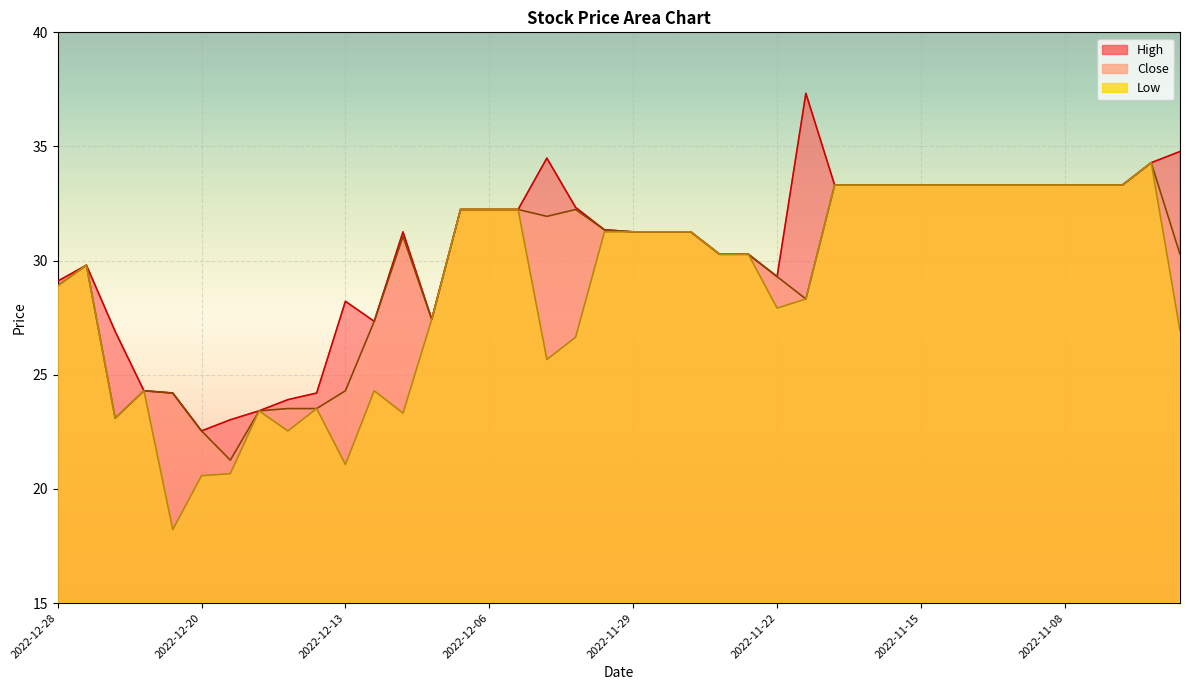

Where is the first local maximum for Low?

2022-12-26